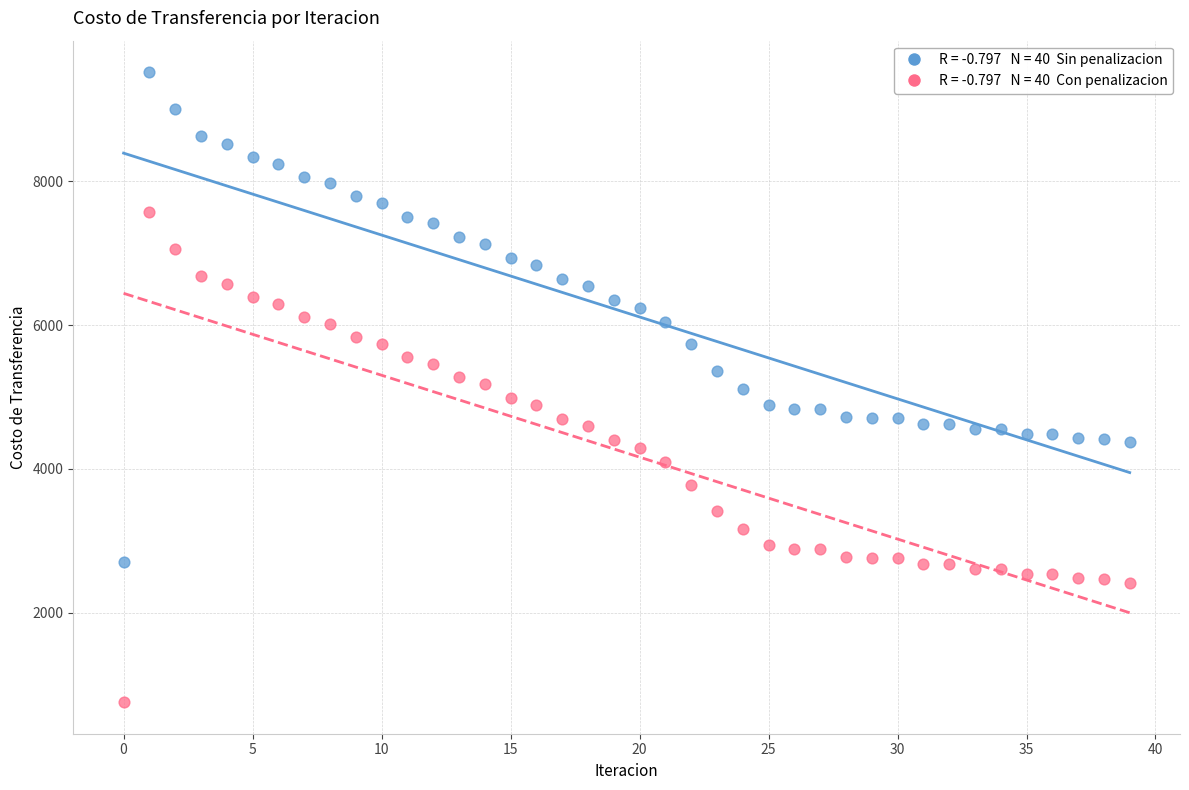

Across all data points, what is the range of Y values (max minus min)?

8761.3